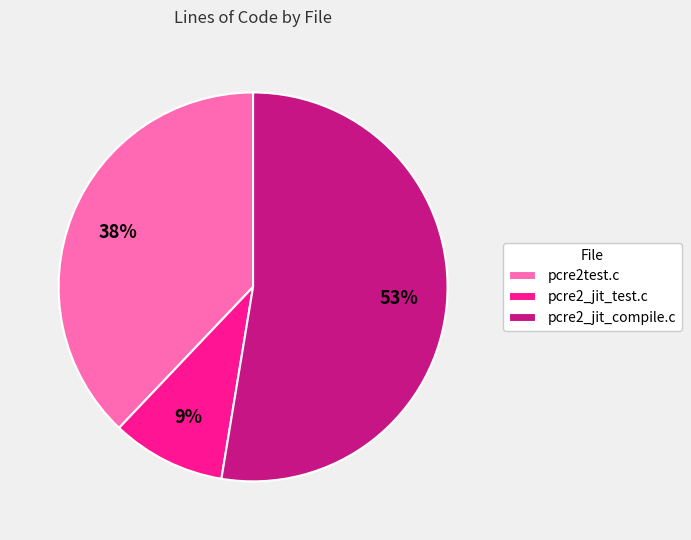

What is the smallest slice in the pie chart?

pcre2_jit_test.c